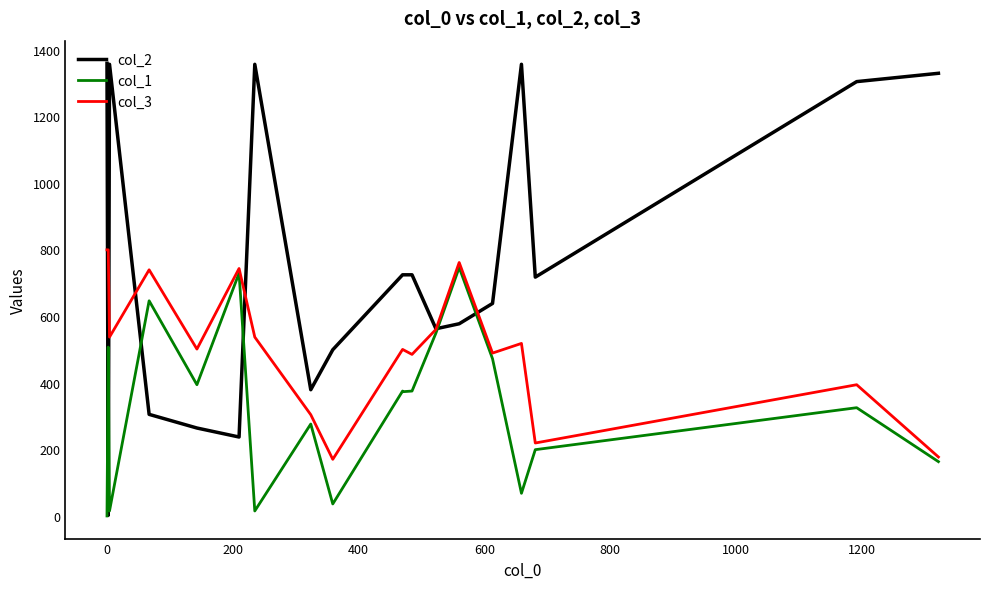

What is the highest value of the col_3 series?

799